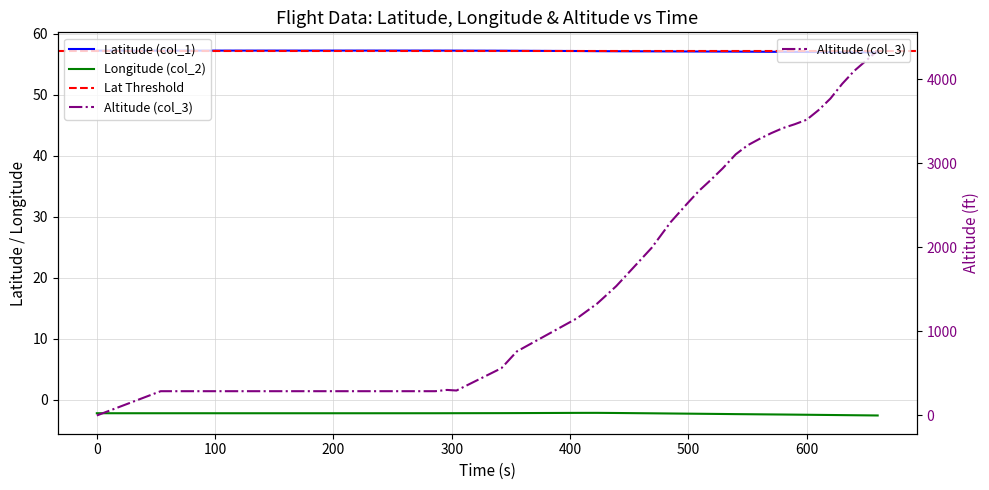

True or false: col_2 has a value of -2.2 at 100.

True